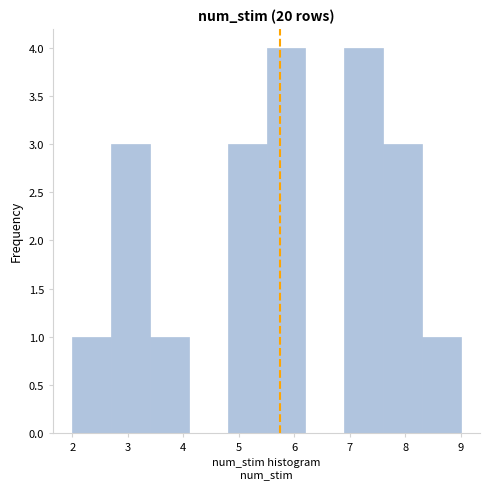

Reading left to right, list every bar in this chart as the range it spans on the x-axis followed by its height. The values are not printed on the chart, so give them approximately, as read against the axis.

2.0 to 2.7: 1
2.7 to 3.4: 3
3.4 to 4.1: 1
4.1 to 4.8: 0
4.8 to 5.5: 3
5.5 to 6.2: 4
6.2 to 6.9: 0
6.9 to 7.6: 4
7.6 to 8.3: 3
8.3 to 9.0: 1